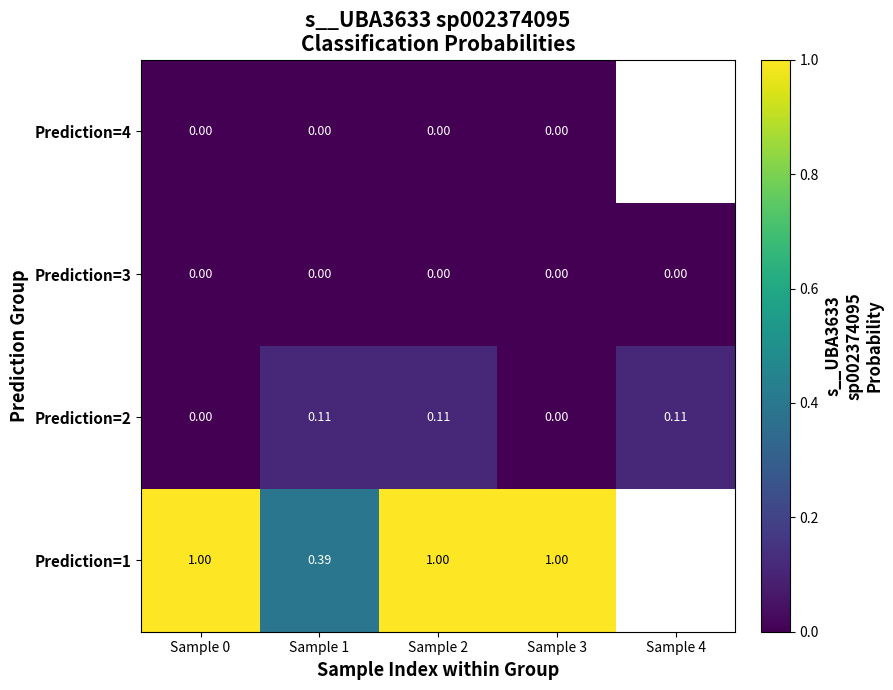

How many values in the Prediction=2 series exceed 0?

3